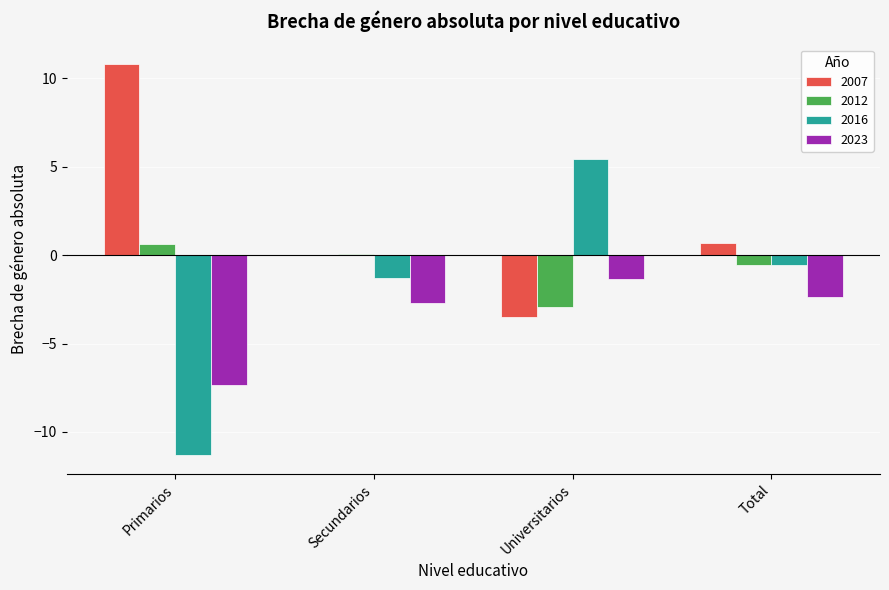

What value does the 2007 series have at Universitarios?

-3.5